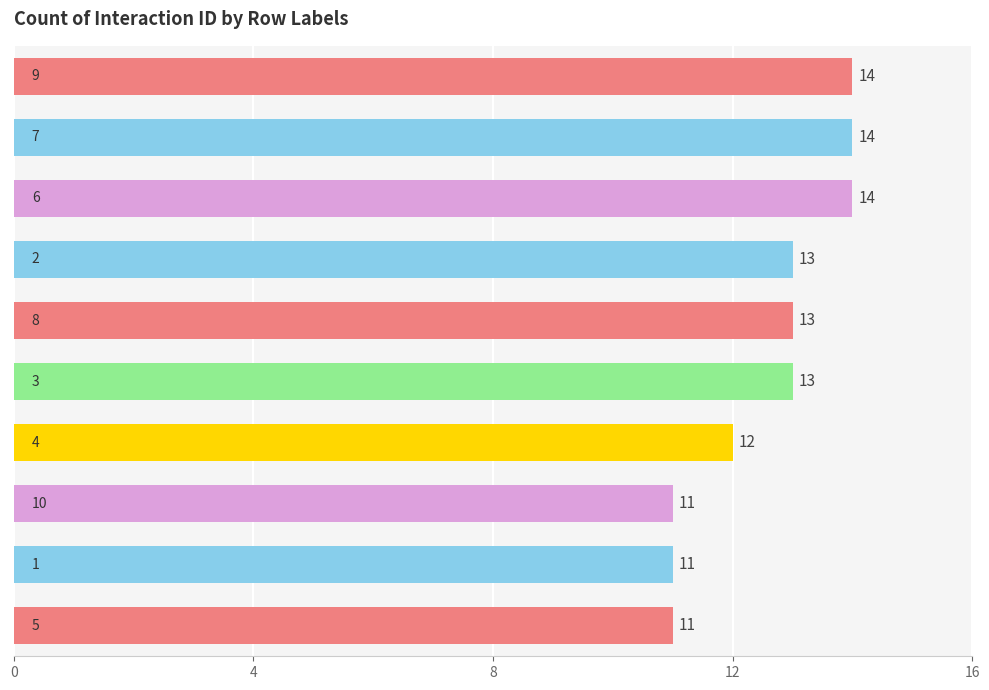

How many data points does each series have?

10